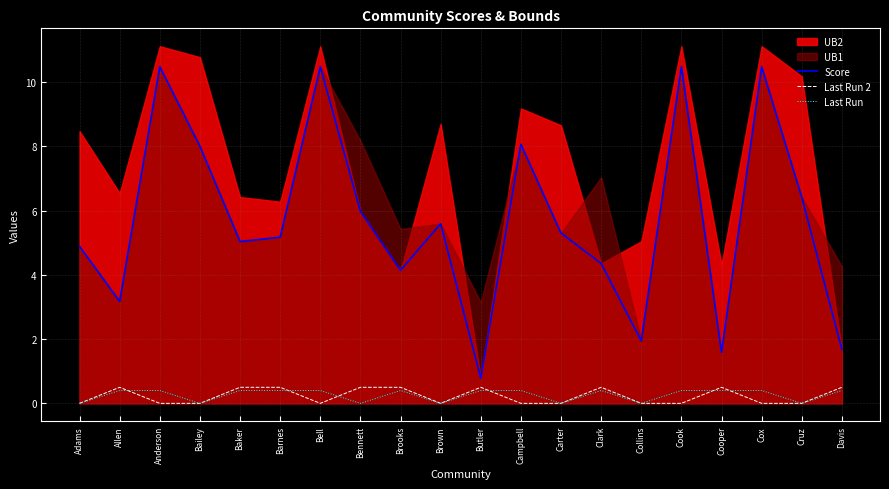

True or false: Last Run and Score intersect in this chart.

False